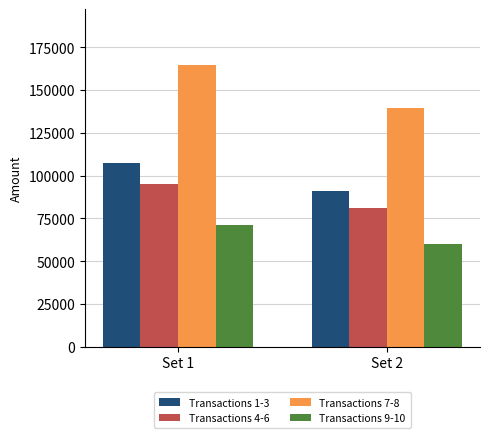

Rank the series by their maximum value, from highest to lowest.

Transactions 7-8, Transactions 1-3, Transactions 4-6, Transactions 9-10